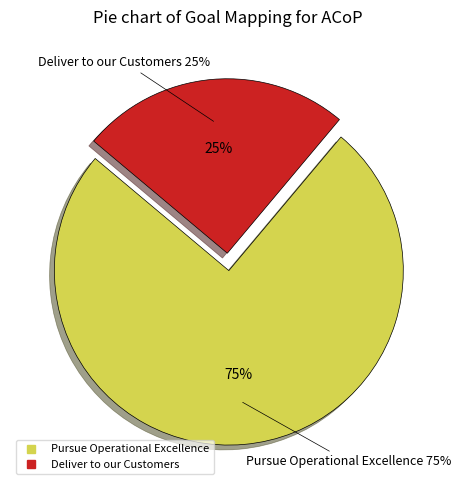

How many segments does this pie chart have?

2